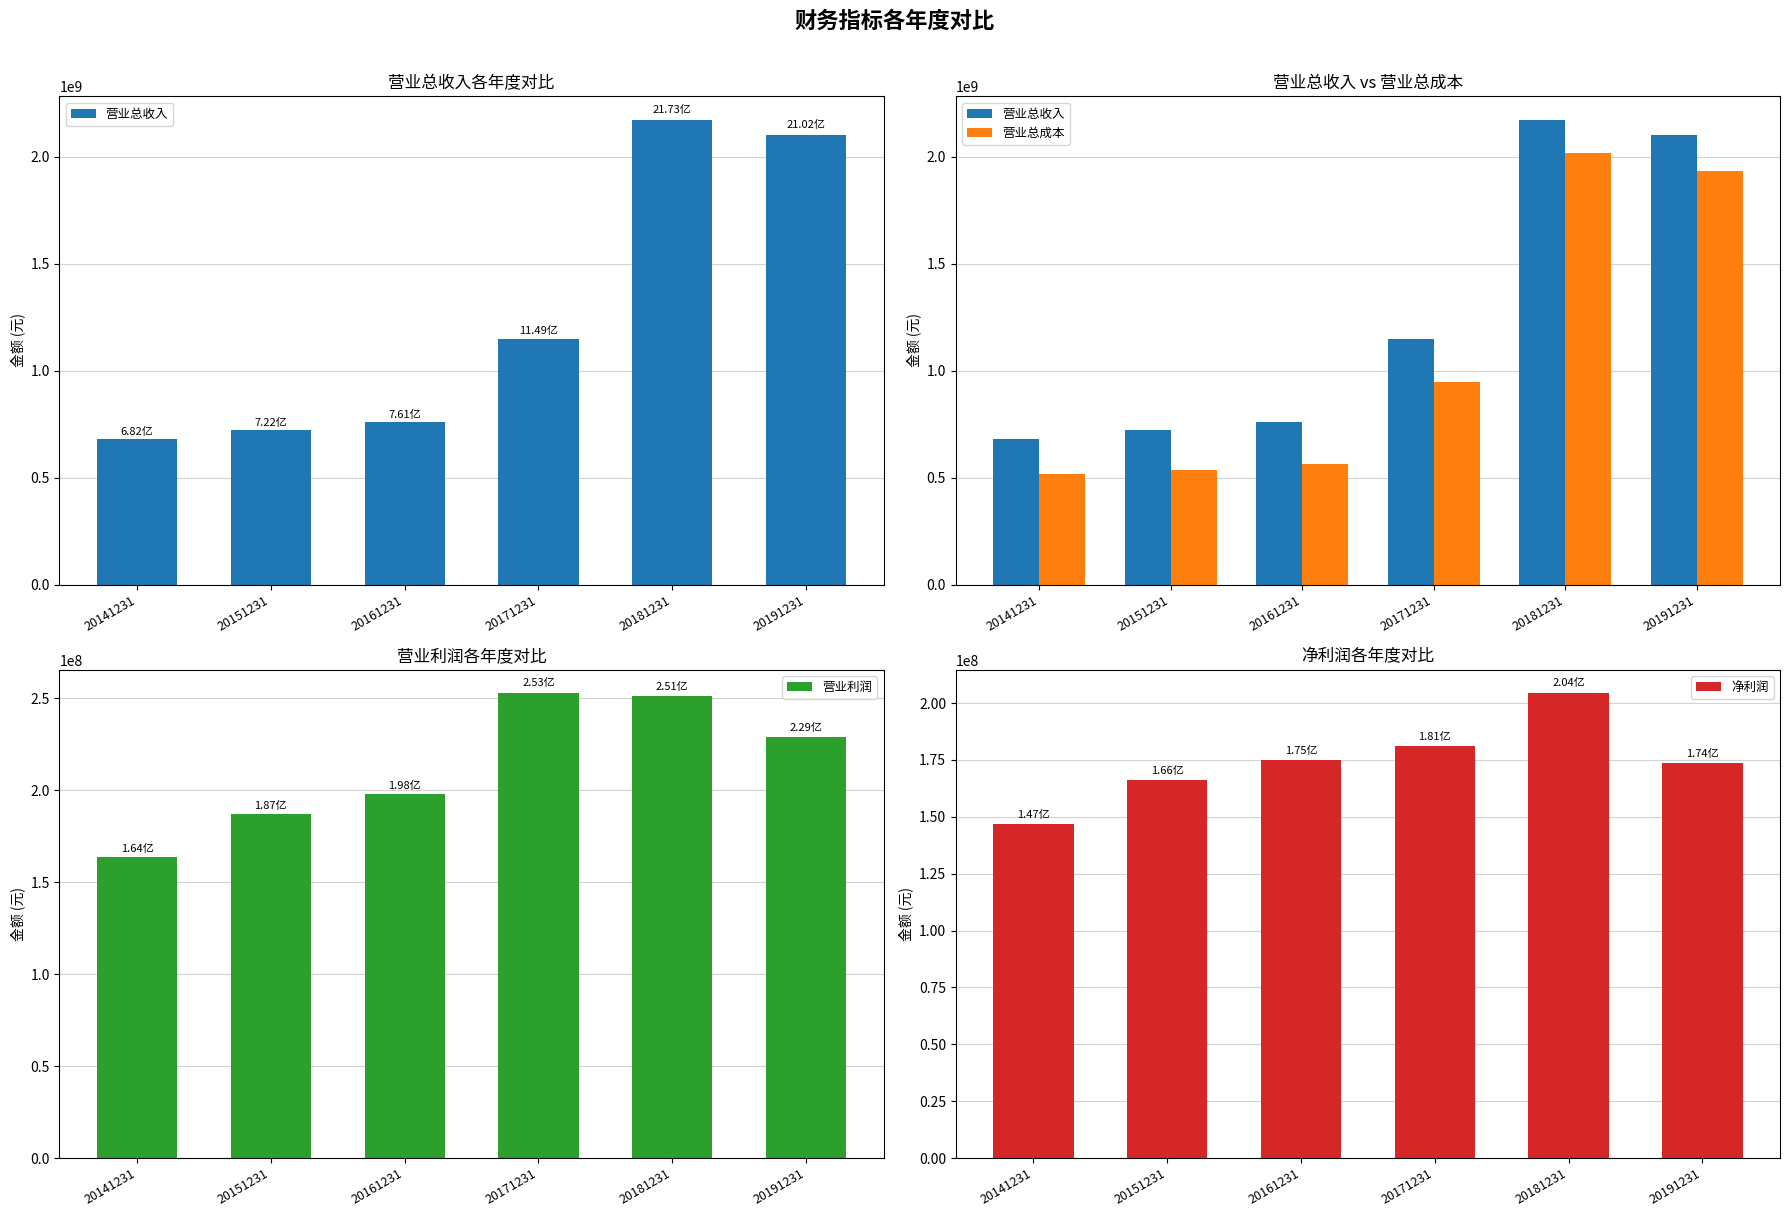

What is the minimum value for 净利润?

146983581.5